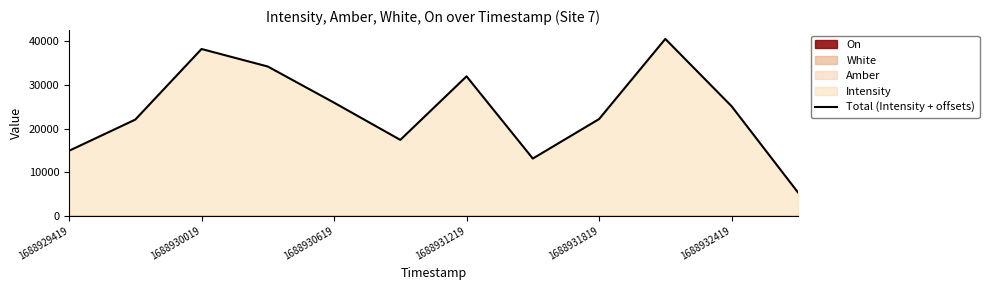

The value of Total (Intensity + offsets) at 1688931819 is 36612.9. True or false?

False